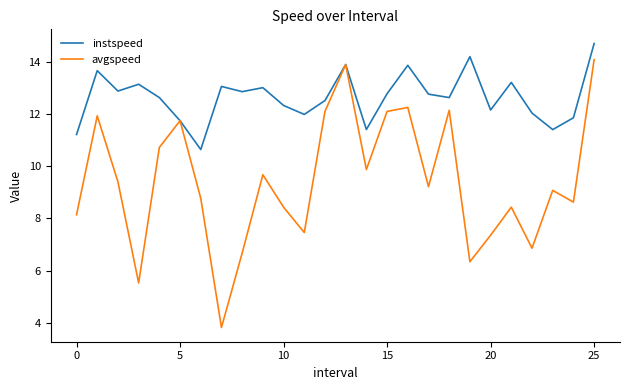

What is the minimum value shown in the chart?

3.8